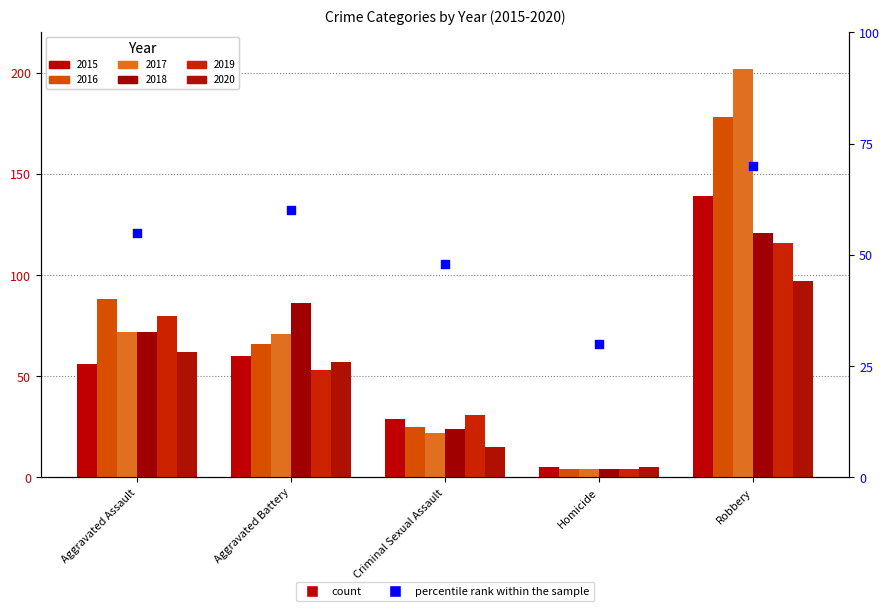

What is the ratio of the value at Robbery to the value at Criminal Sexual Assault?

1.5